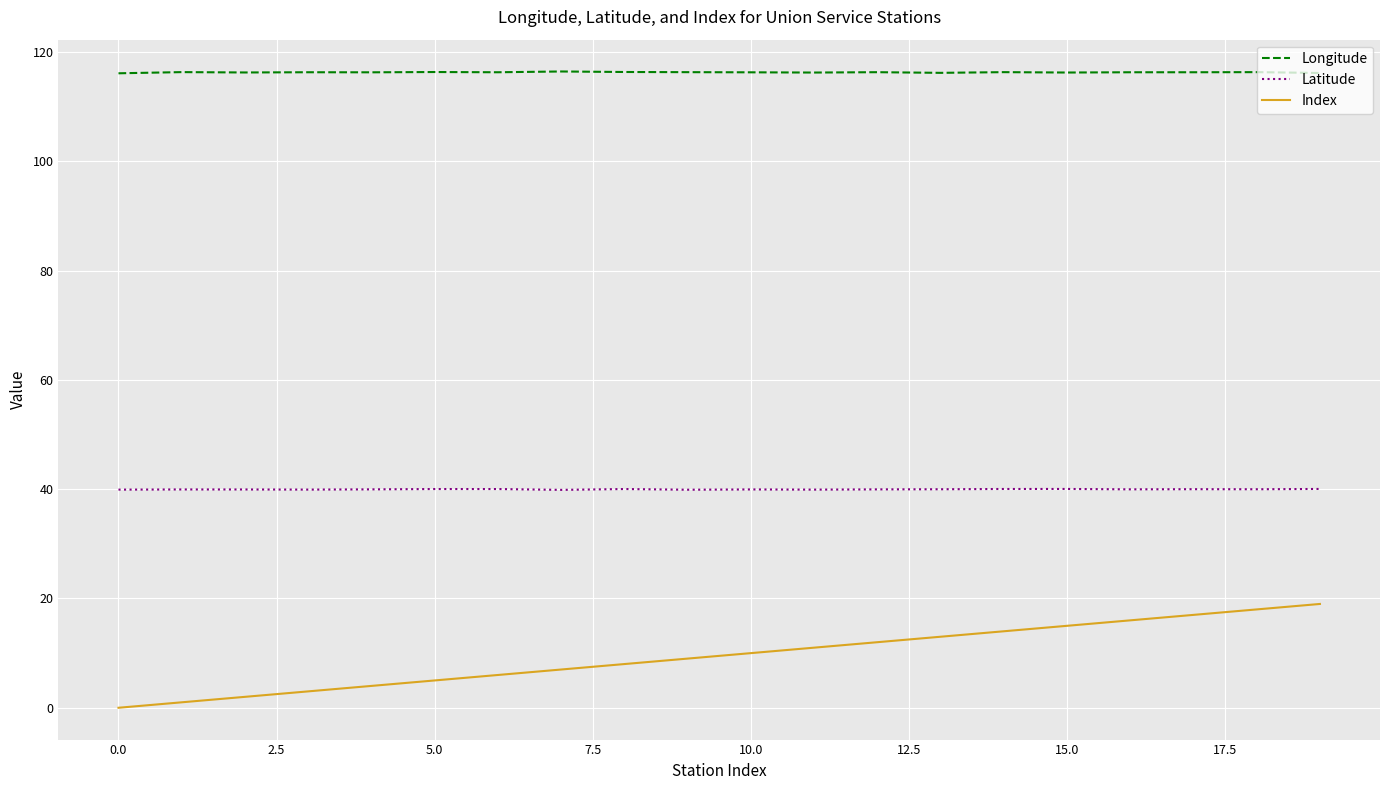

What is the maximum value shown in the chart?

116.5